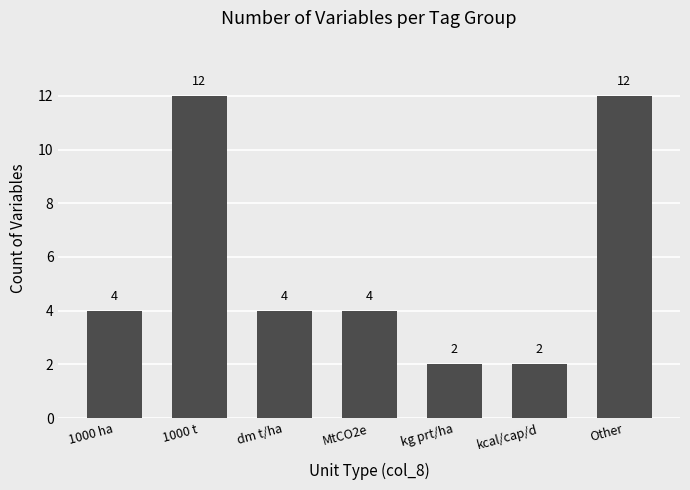

What is the change in value from 1000 t to MtCO2e?

-8